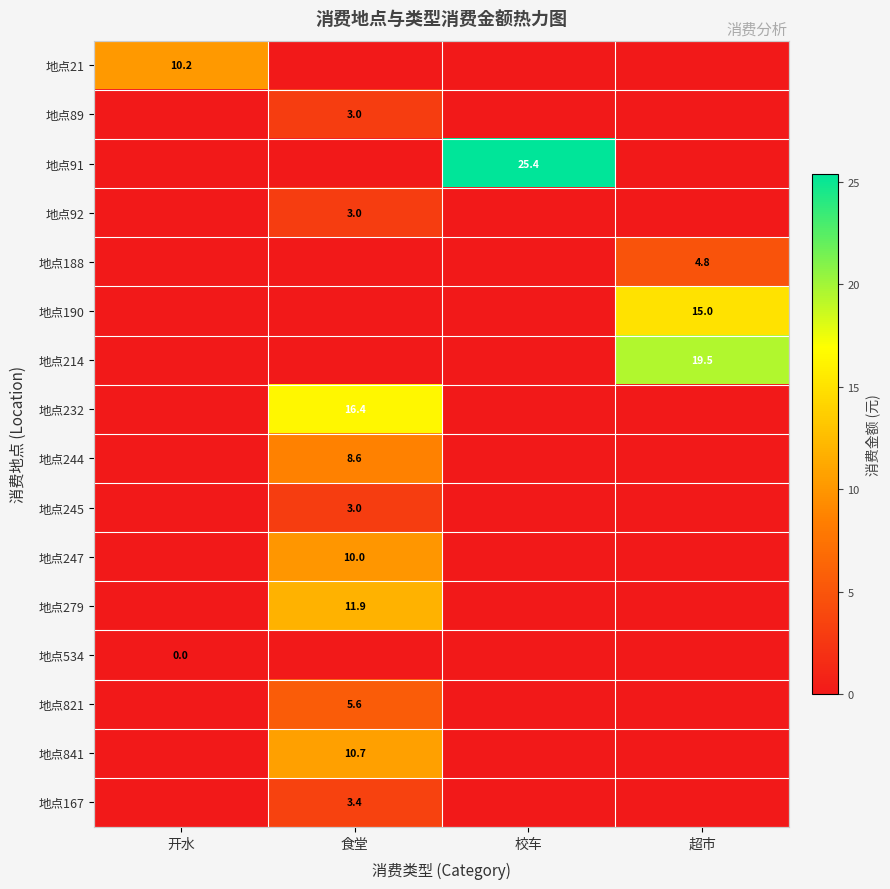

Is it true that 地点21 equals 2.7 at 开水?

False